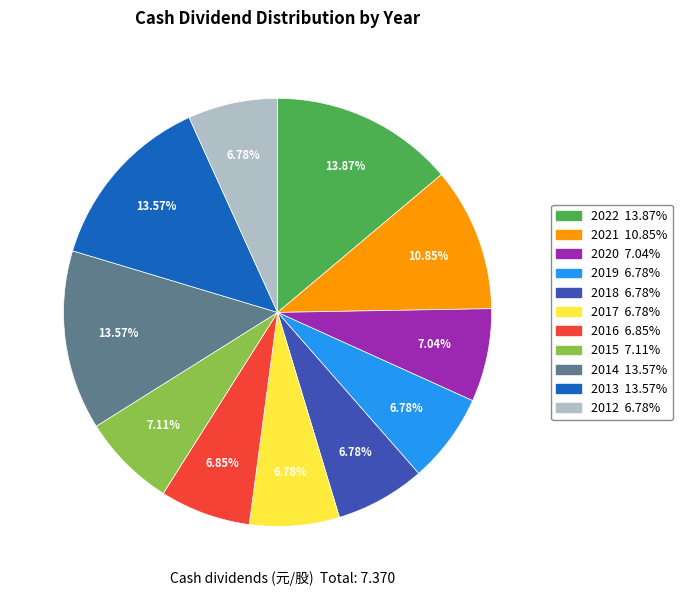

Does 2017 represent more than half of the total?

No